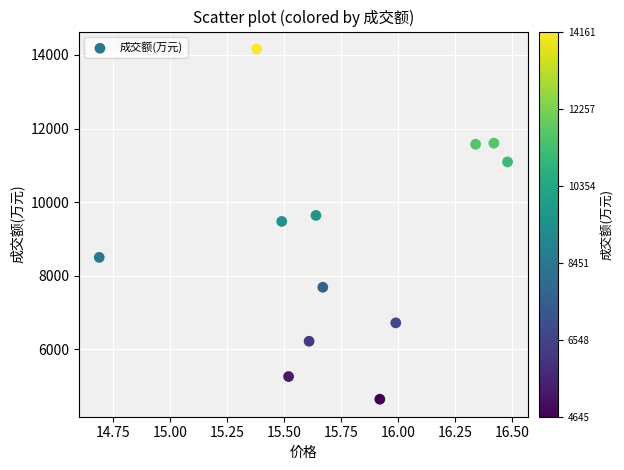

What is the range of Y values (max minus min)?

9516